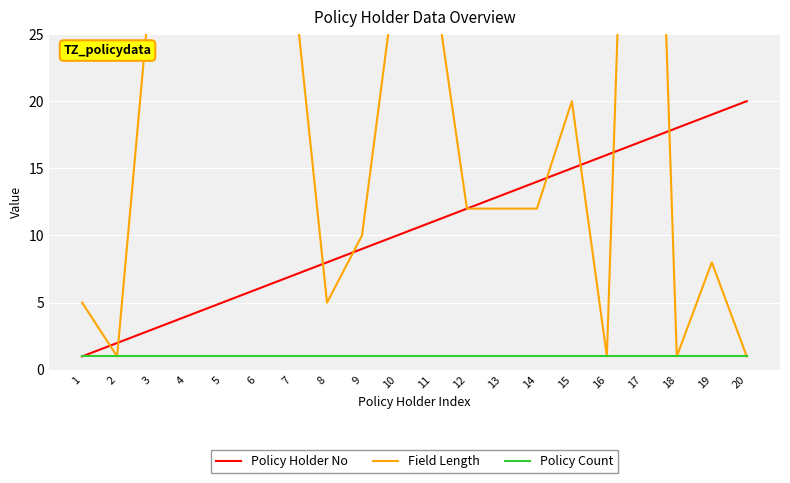

Which series has the widest spread of values?

Field Length